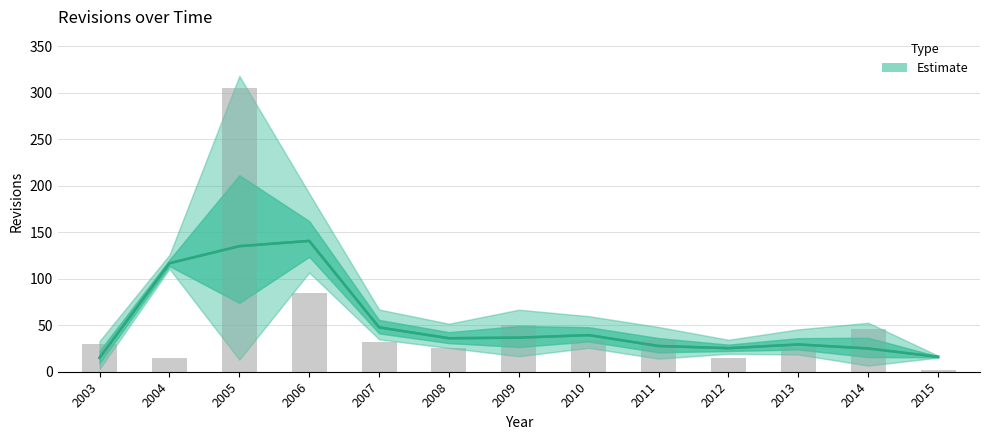

What is the approximate value at 2007?

47.7